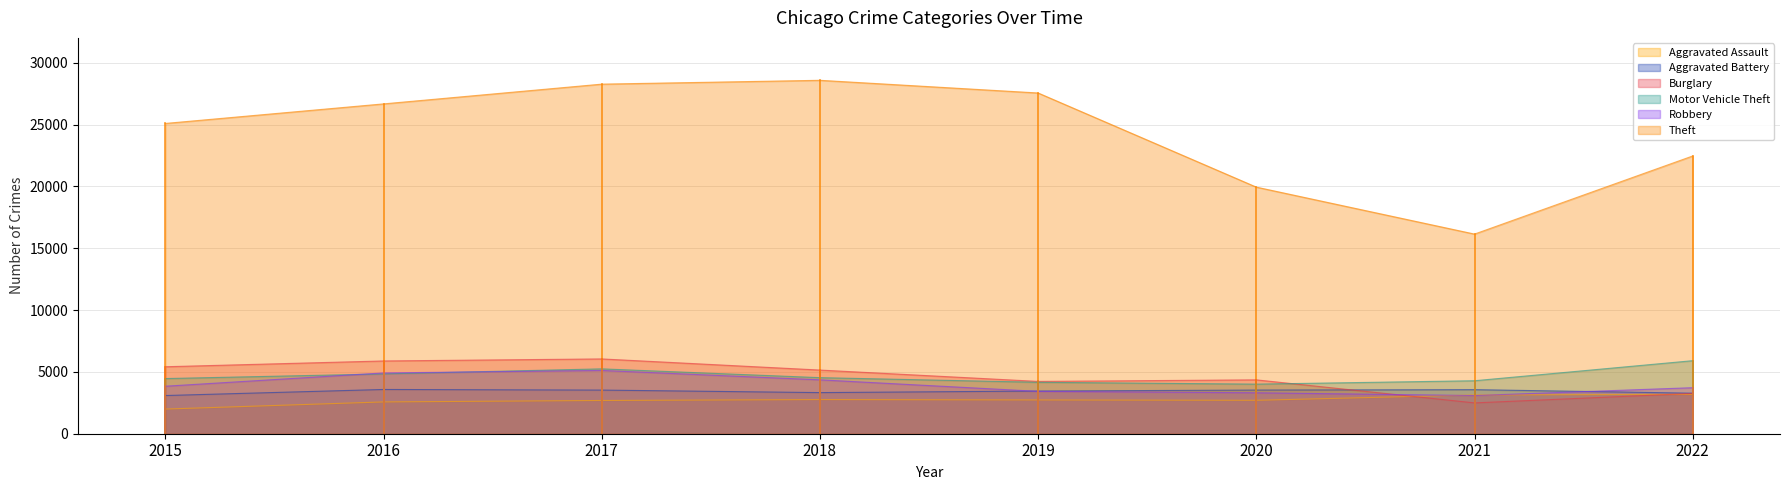

What is the sum of the Burglary values at 2017 and 2019?

10279